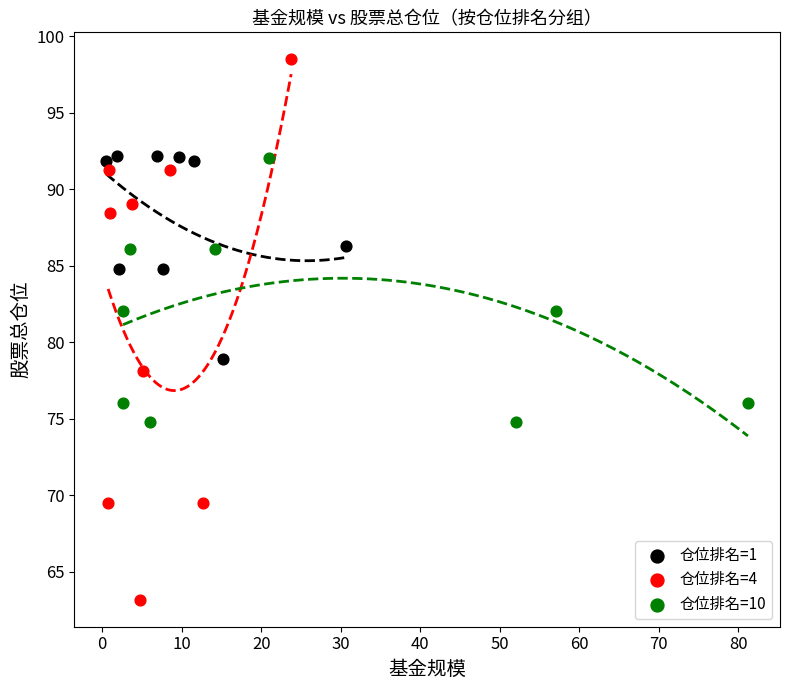

Which series contains the highest Y value?

仓位排名=4